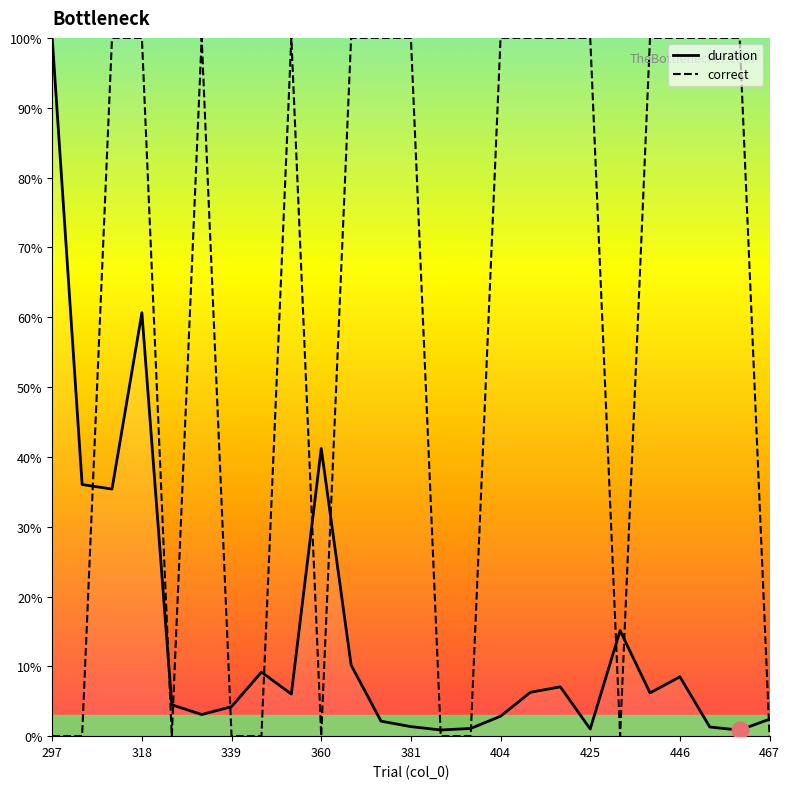

How many times do correct and duration cross each other?

12